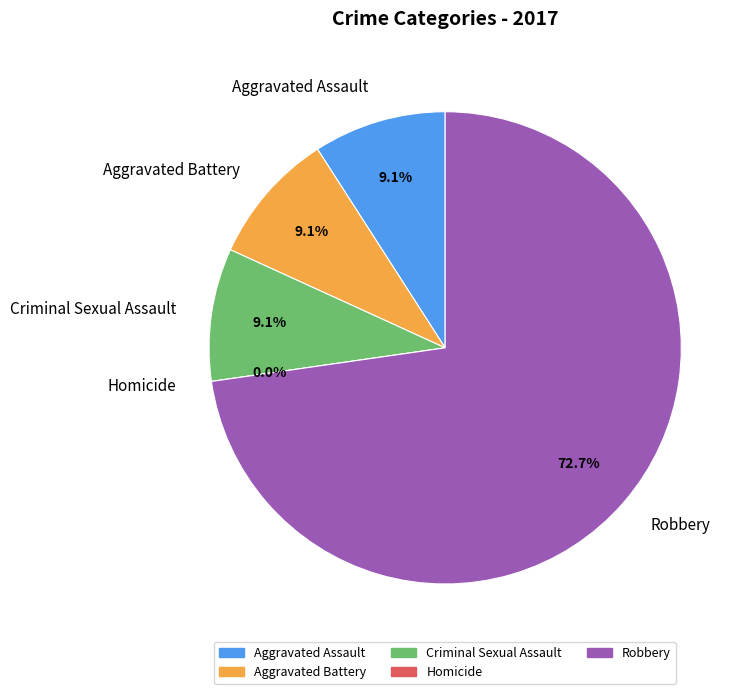

Does Robbery represent more than half of the total?

Yes